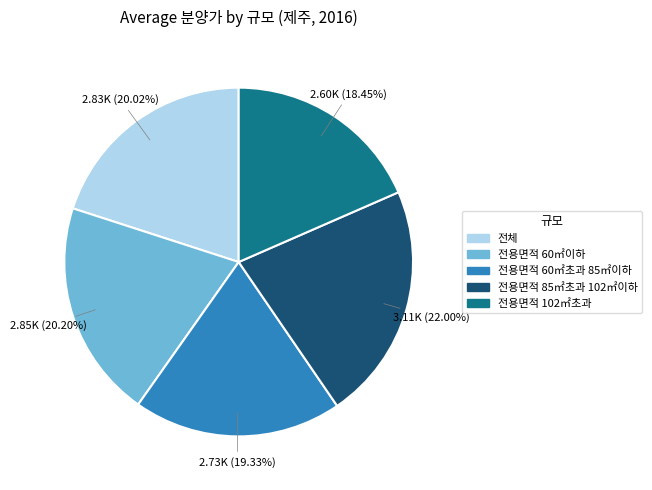

Is it true that 전용면적 60㎡이하 is 34% of the pie?

False